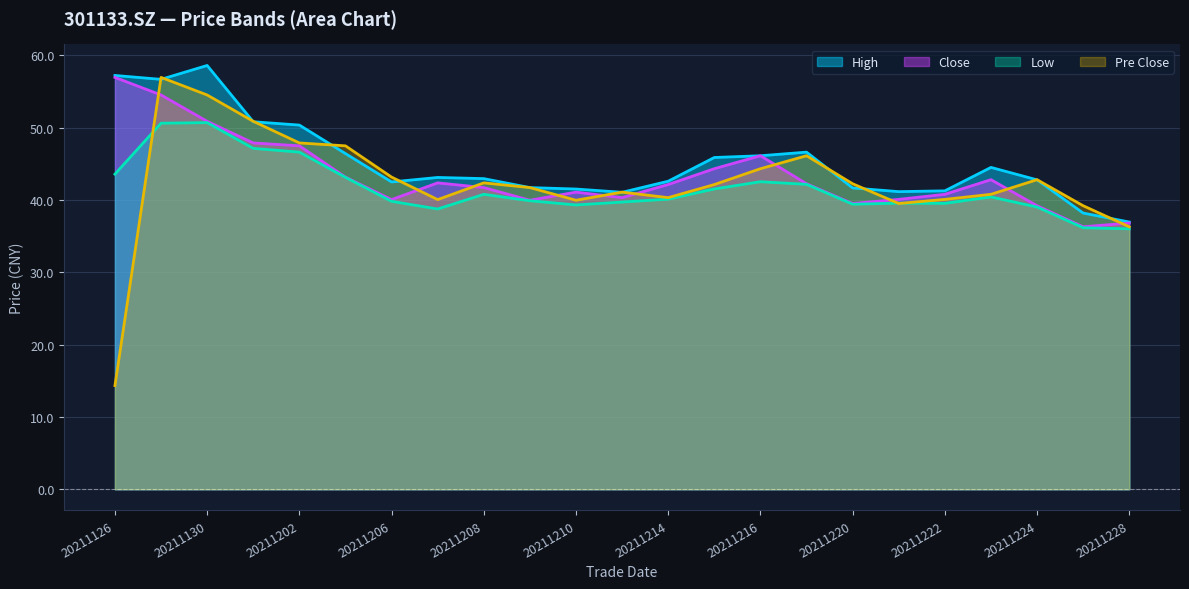

At which category is the sum across all series the highest?

20211129